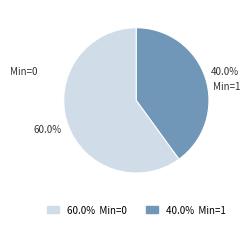

How many segments does this pie chart have?

2